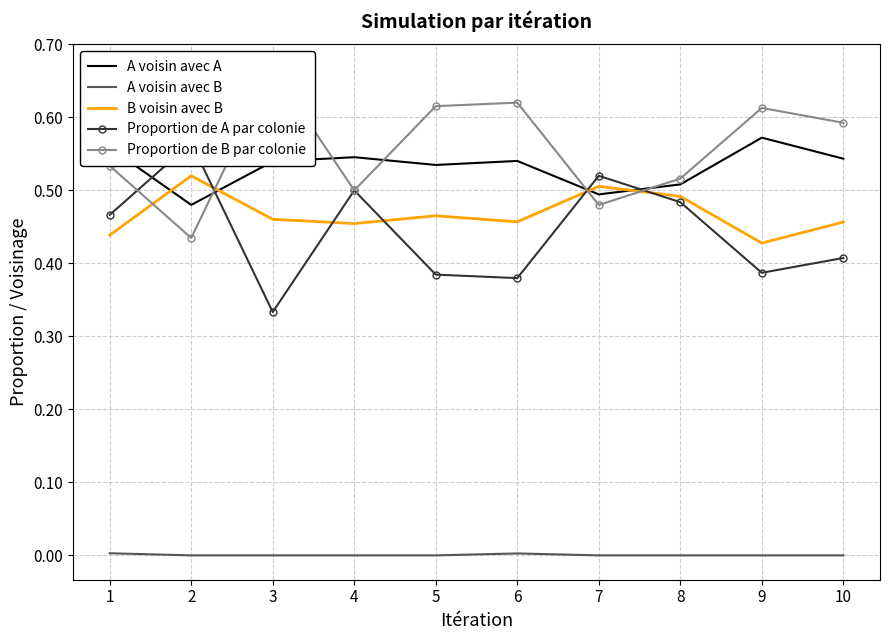

Is the value of A voisin avec B at 8 greater than the value of B voisin avec B at 3?

No